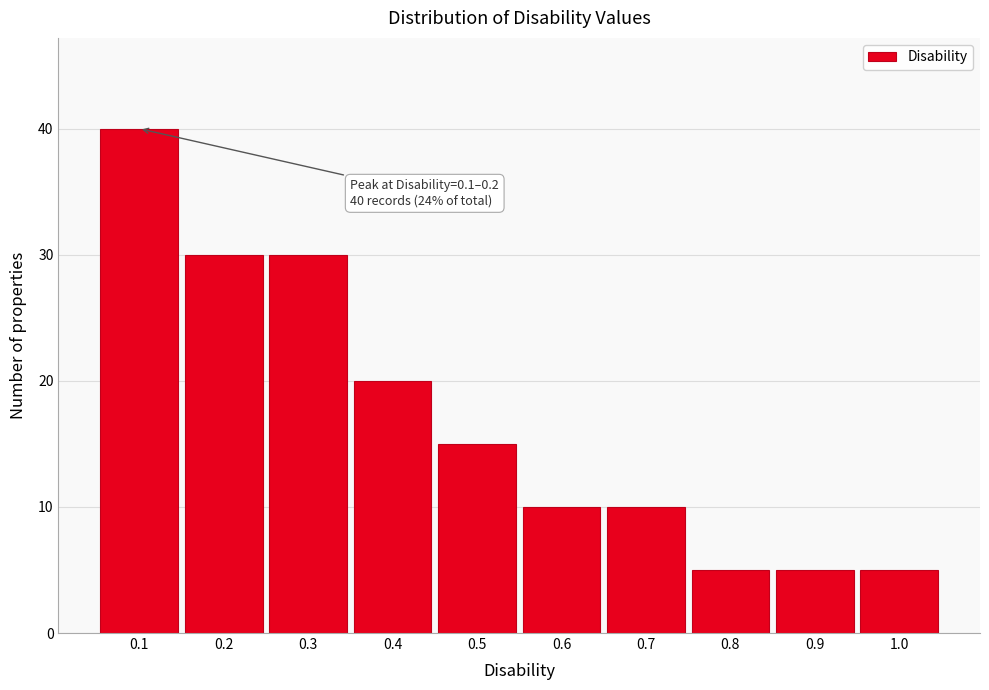

Which range on the x-axis has the tallest bar?

0.05 to 0.15